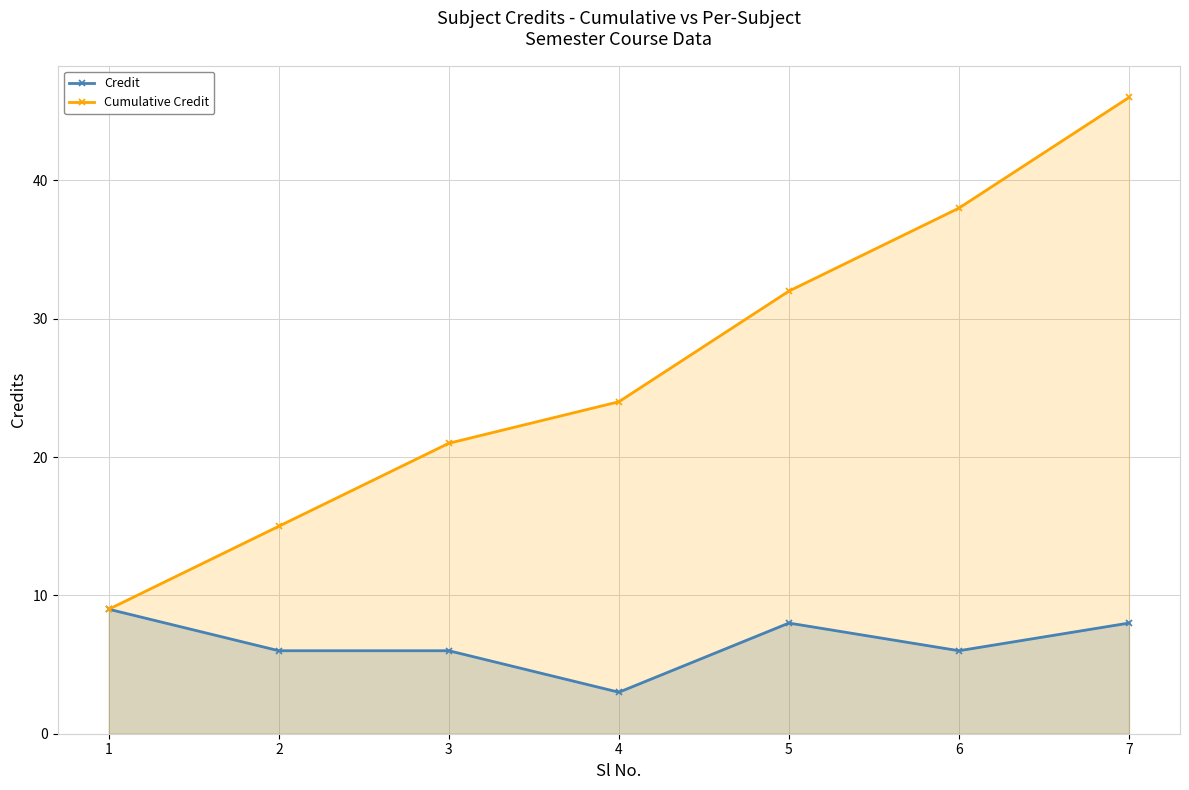

Read the Credit value at 6.

6